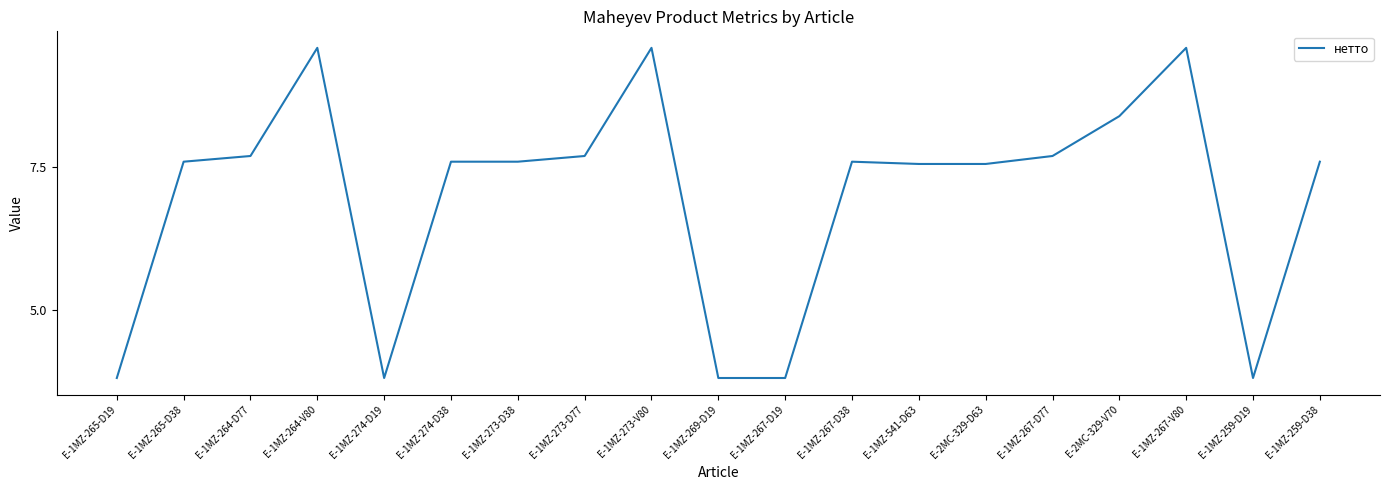

Between E-1MZ-541-D63 and E-1MZ-259-D19, which is larger?

E-1MZ-541-D63